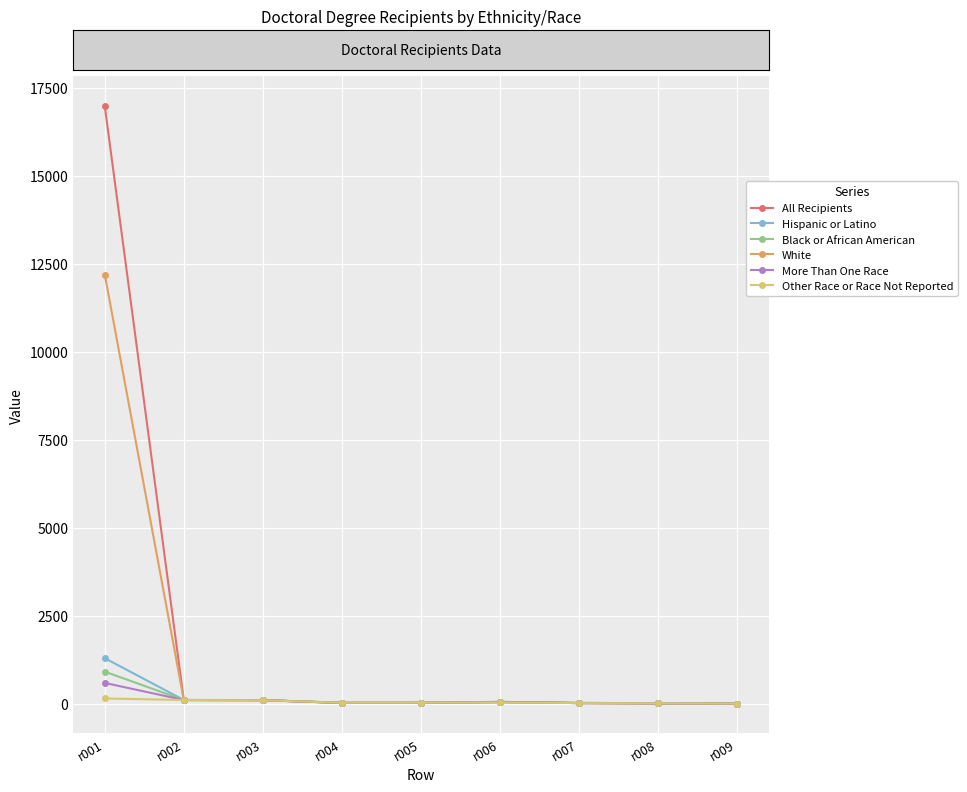

What is the maximum value for More Than One Race?

585.0